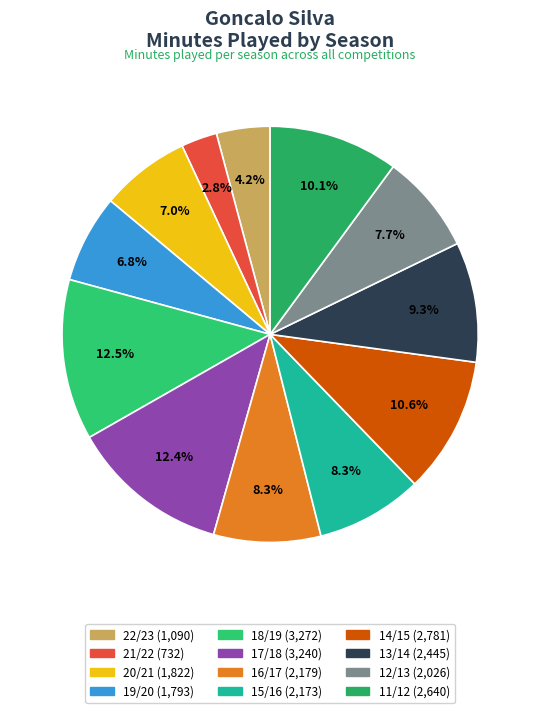

Does 19/20 account for over 50% of the chart?

No